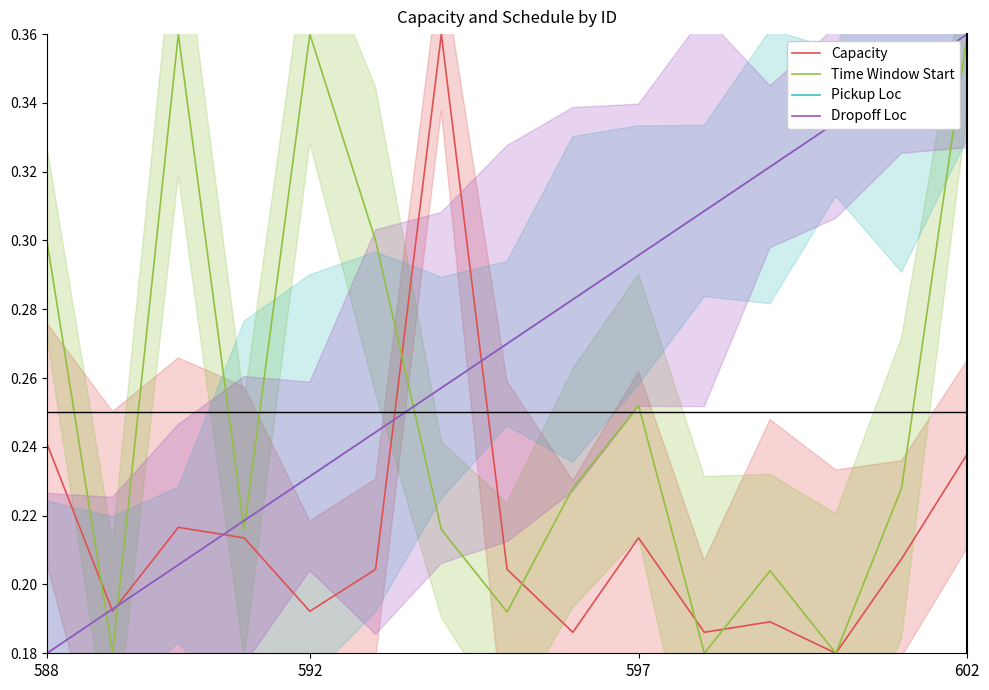

What is the spread (max minus min) of values at 8?

0.1